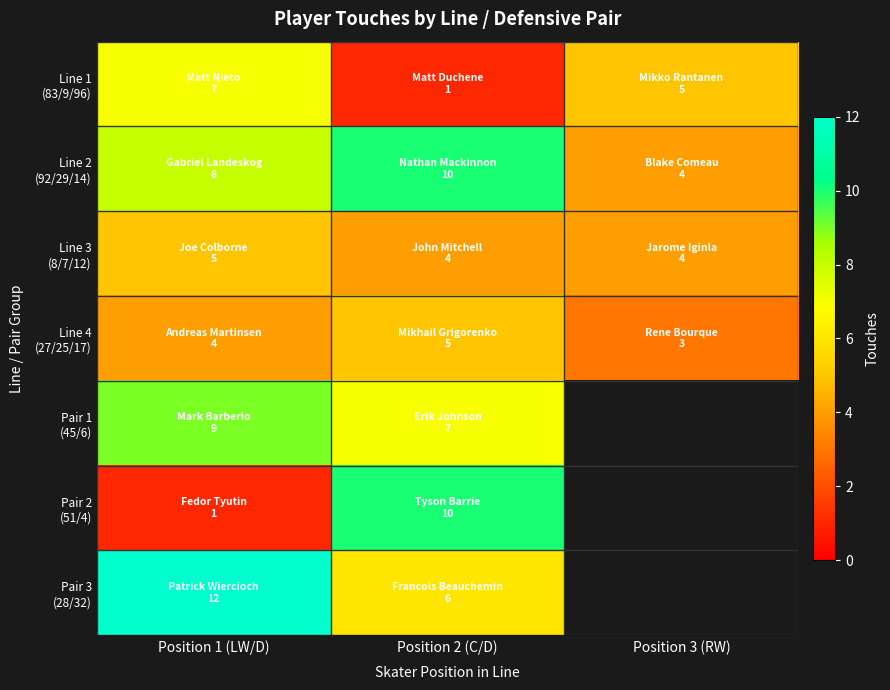

At which category is the sum across all series the highest?

Position 1 (LW/D)